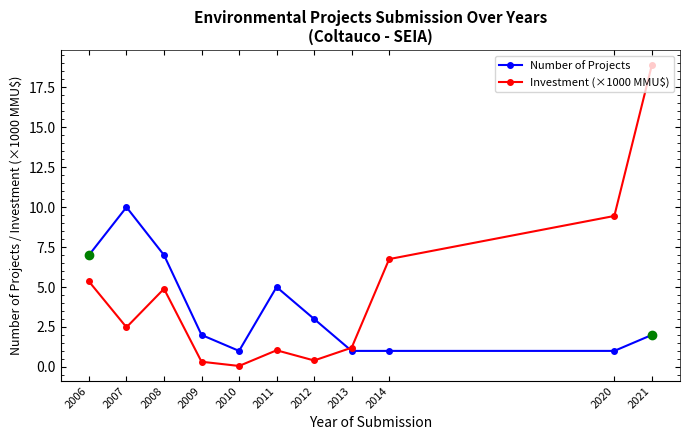

Read the Investment (×1000 MMU$) value at 2008.

4.9